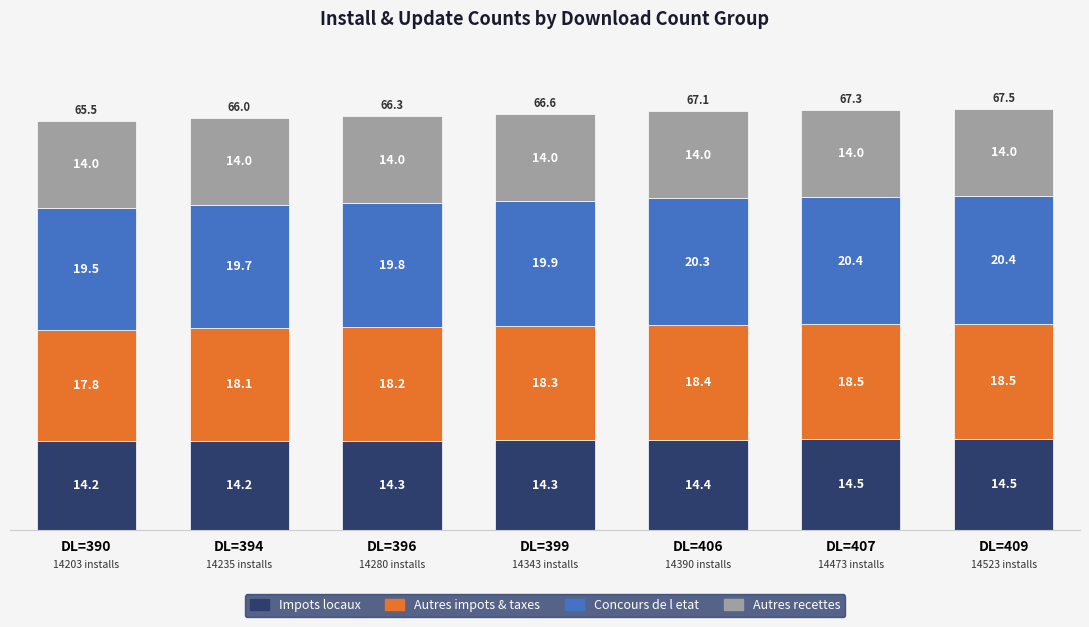

Are the bars grouped side by side (vs. stacked)?

No